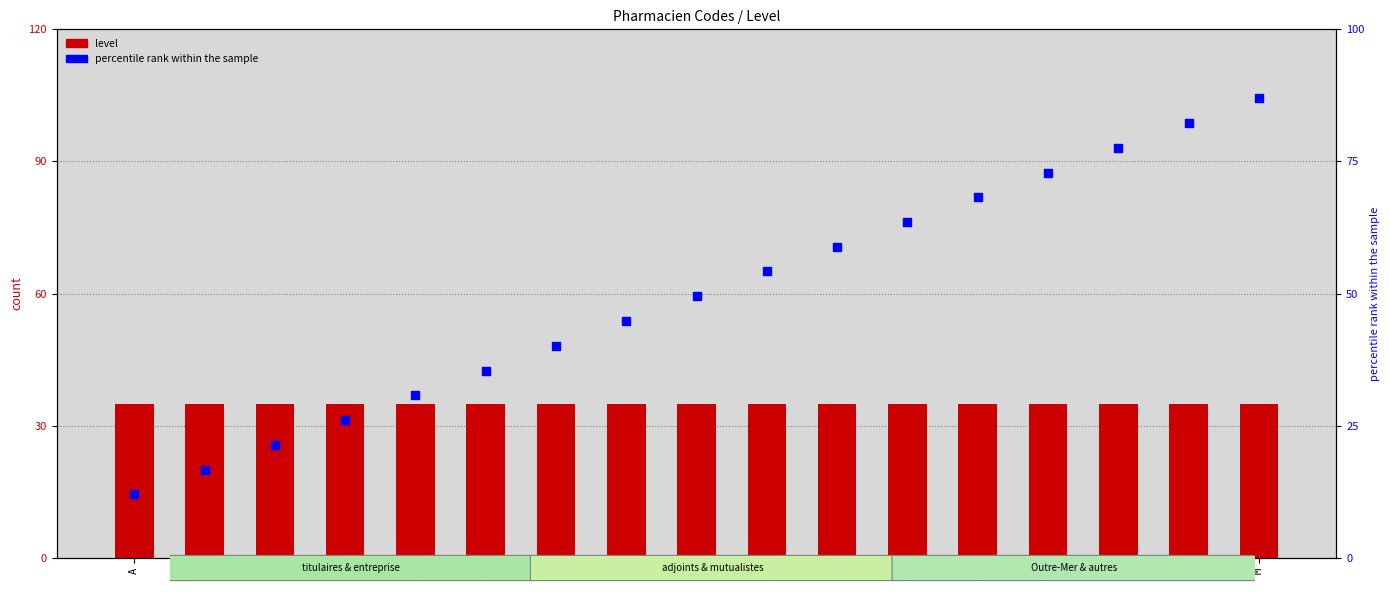

Which series contains the lowest Y value?

percentile rank within the sample